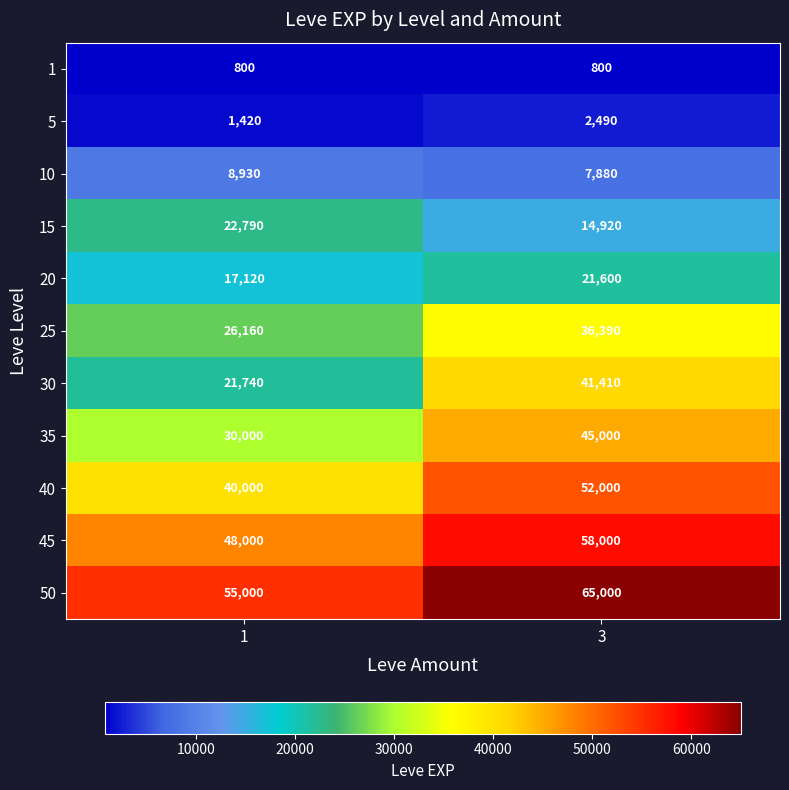

What is the spread (max minus min) of values at 3?

64200